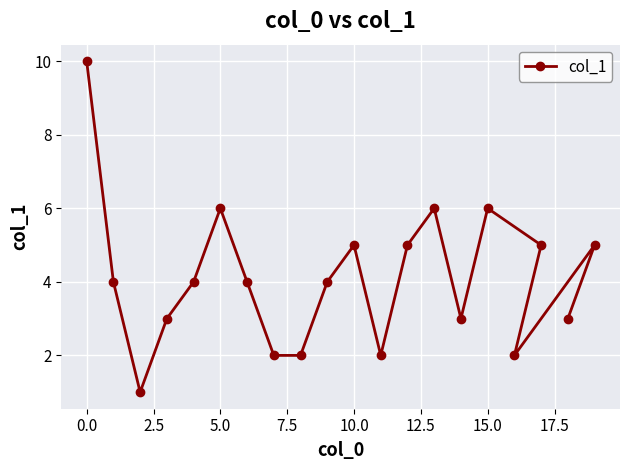

What is the approximate value at 0.0?

10